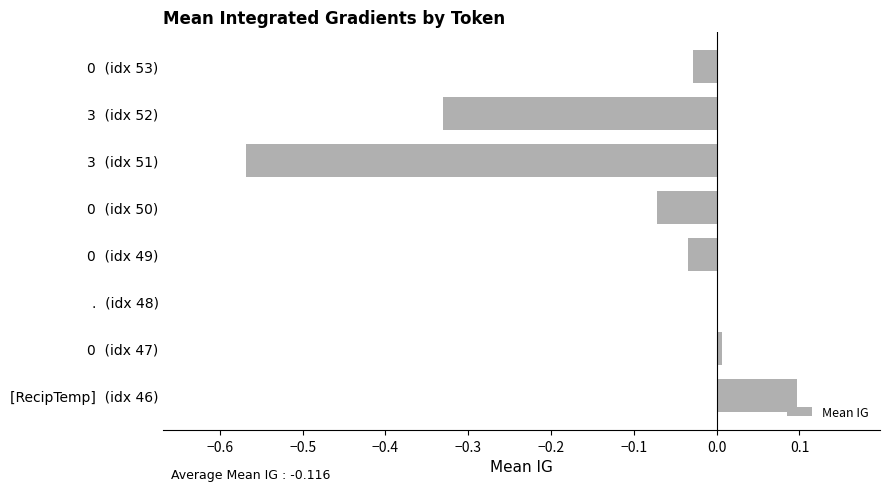

The chart shows a value of -0.0 at 0  (idx 49). True or false?

True